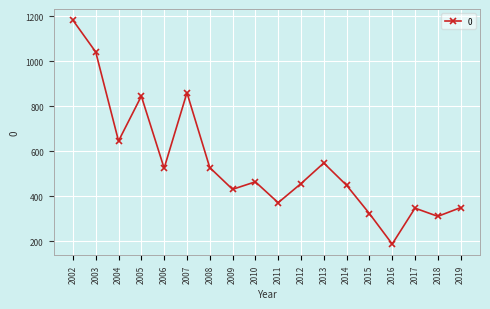

How many points are higher than both their immediate neighbors (excluding endpoints)?

5